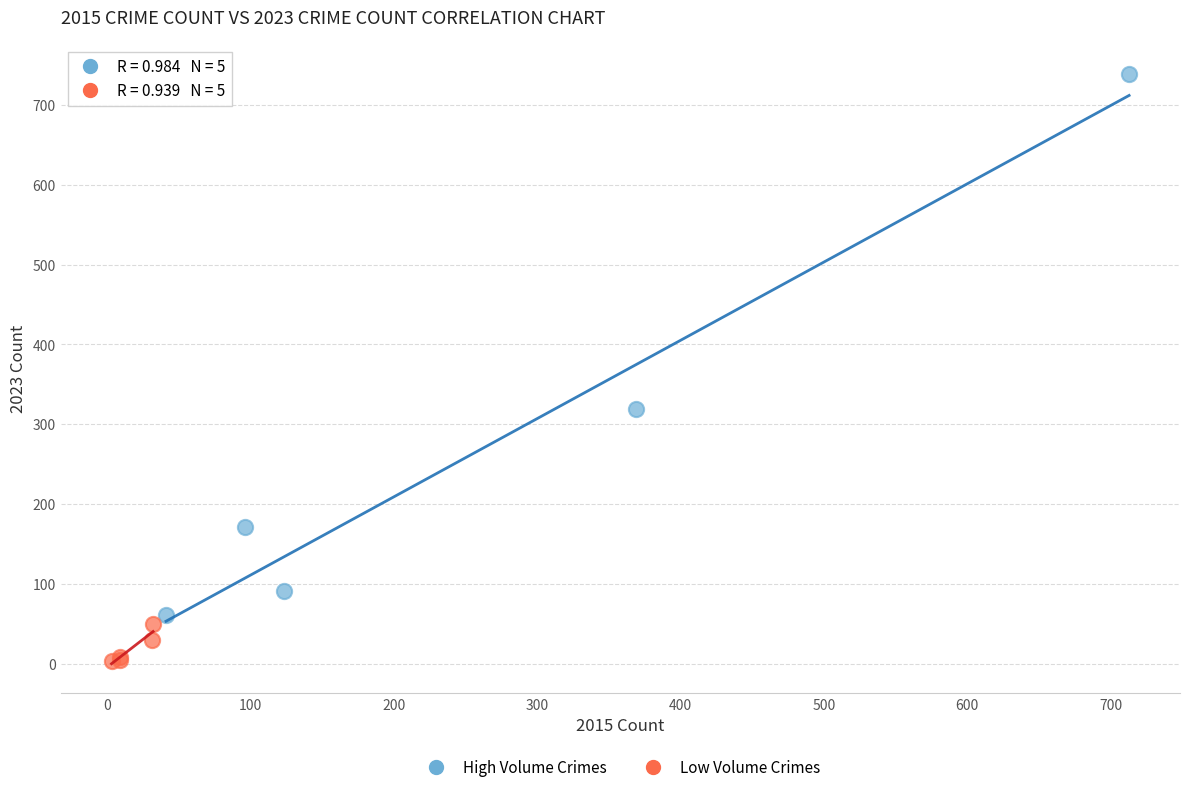

Which series has the widest spread of Y values?

High Volume Crimes